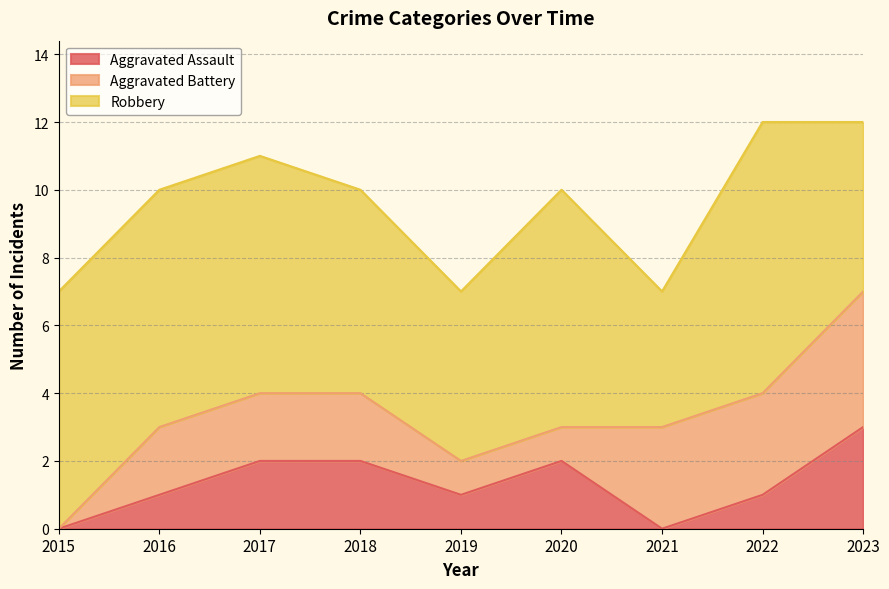

What is the maximum value for Aggravated Battery?

4